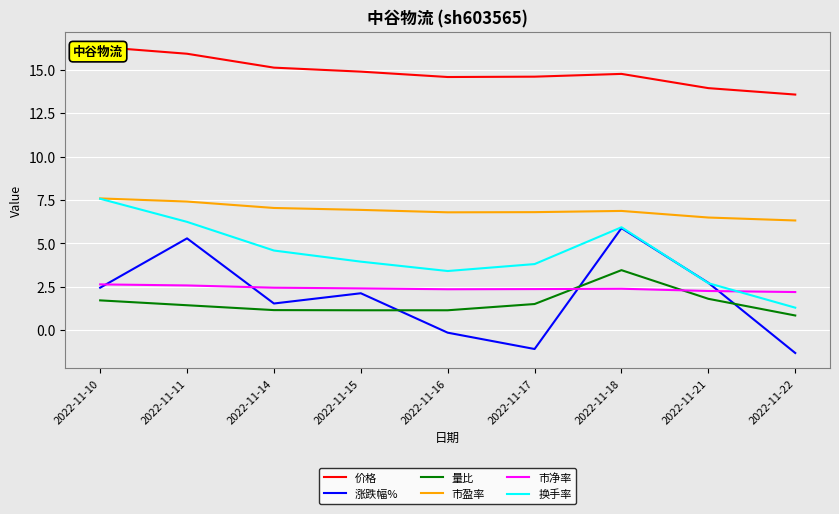

What is the minimum value shown in the chart?

-1.3